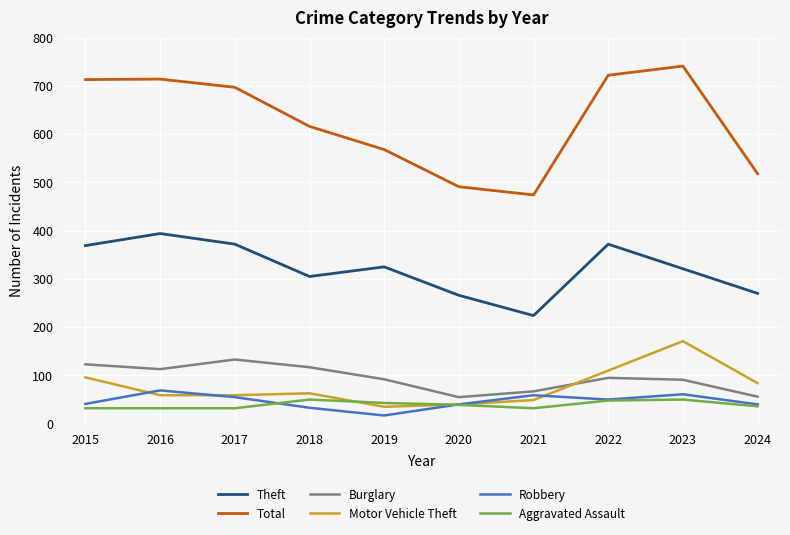

What is the difference between the second highest and minimum values in the Robbery series?

44